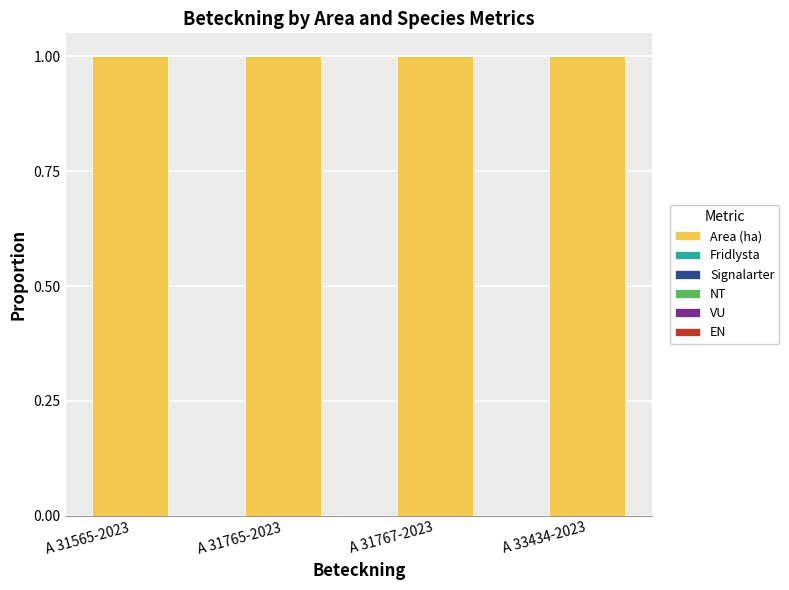

Which label corresponds to the largest value in the chart?

A 31565-2023